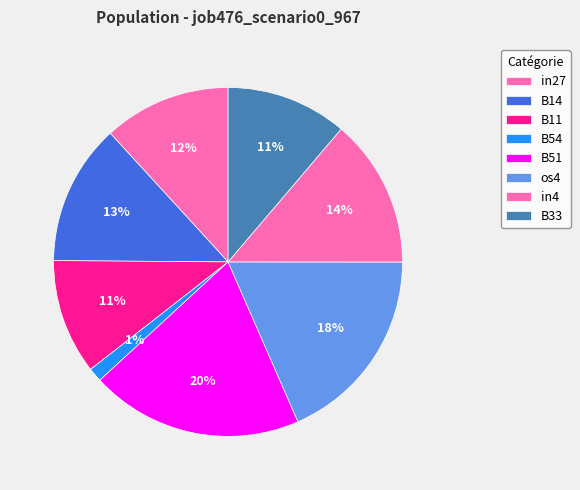

To the nearest percent, what is the combined percentage of B51 and B54?

21%